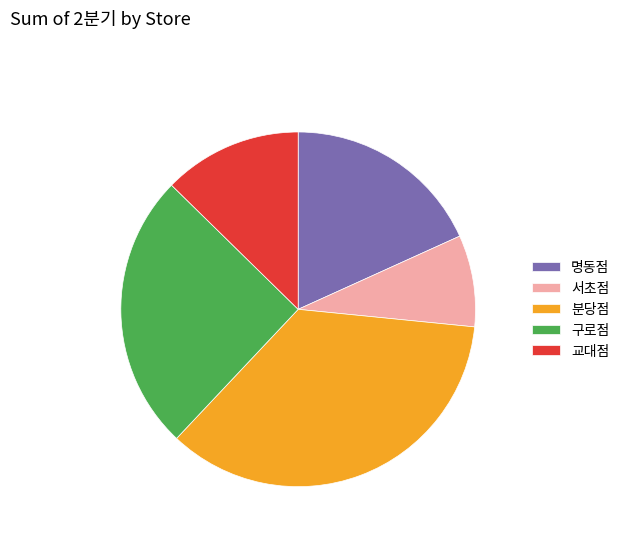

Is it true that 구로점 is 18% of the pie?

False